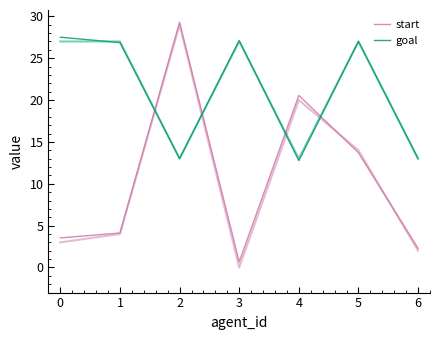

What is the smallest value displayed?

0.7